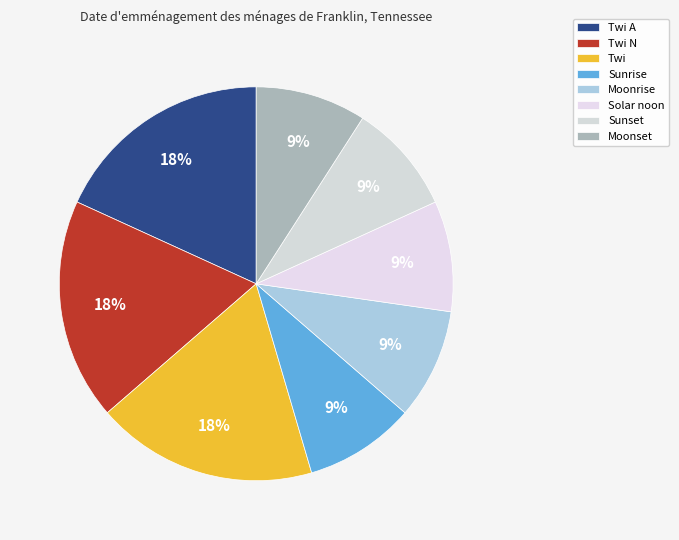

Rank the categories by value from lowest to highest.

Sunrise, Moonrise, Solar noon, Sunset, Moonset, Twi A, Twi N, Twi